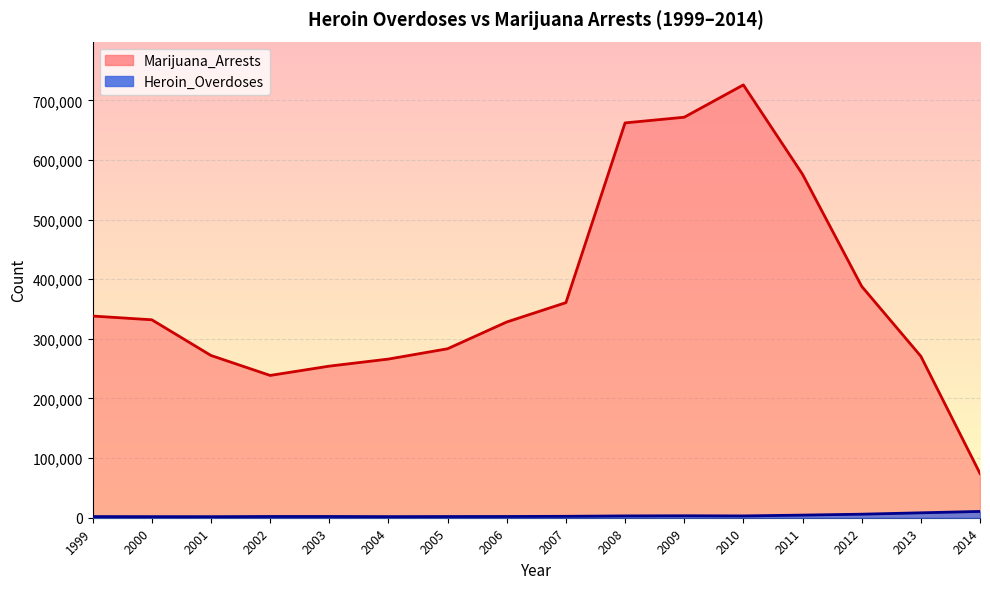

Which category has the highest value across all series?

2010